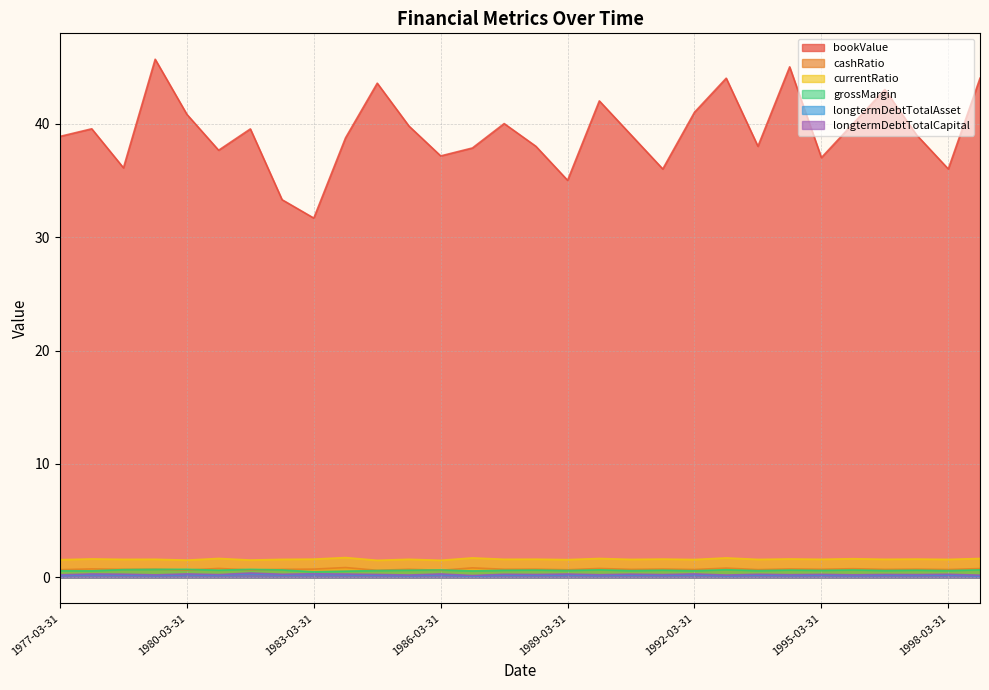

At which category is the sum across all series the highest?

1979-06-30